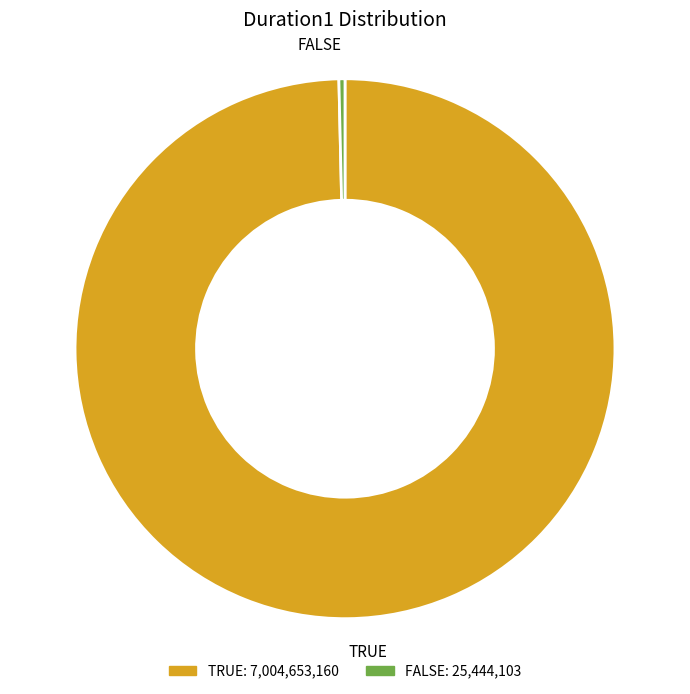

Which slice is the largest?

TRUE